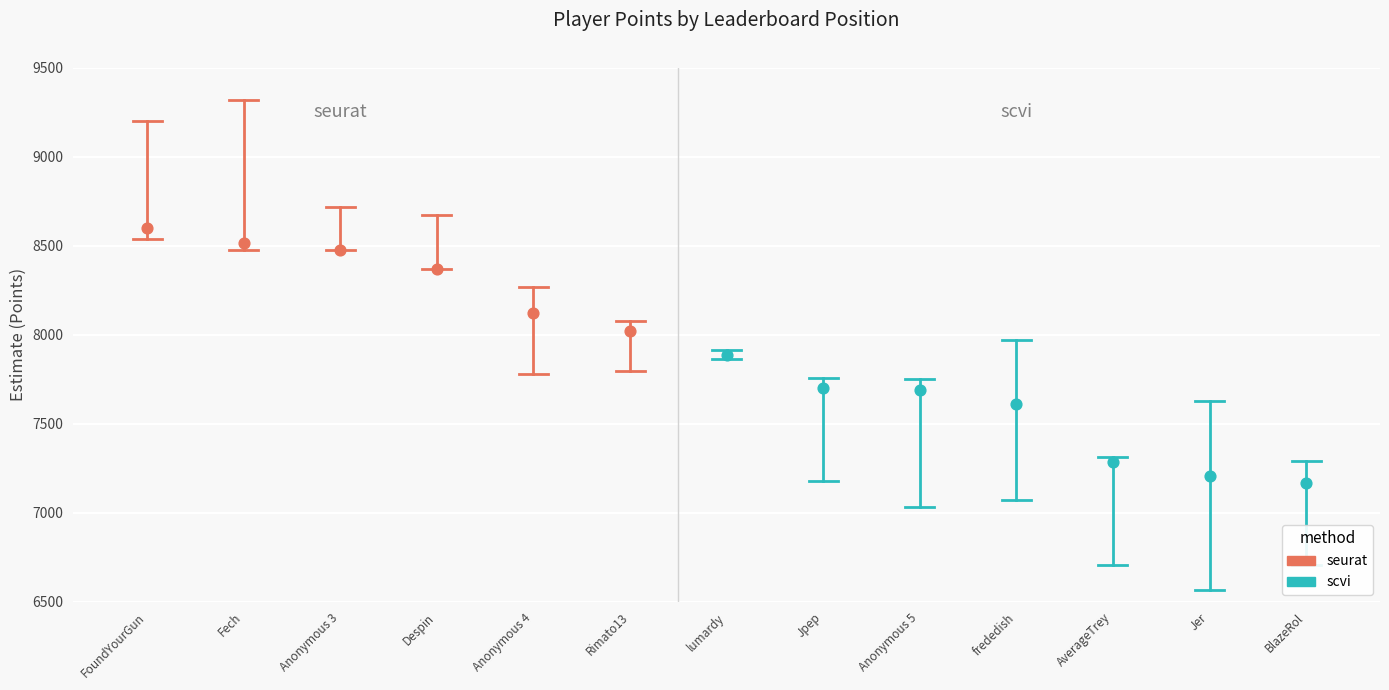

Which series has the widest spread of Y values?

seurat